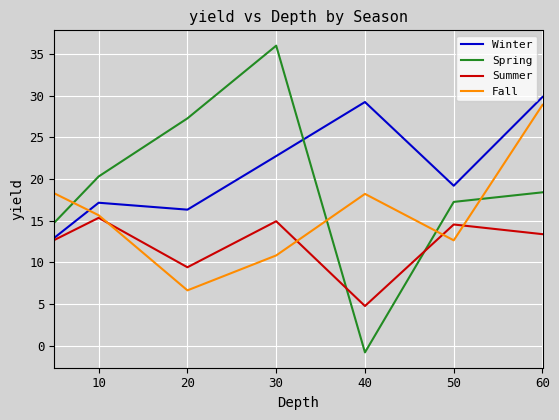

What is the minimum value for Winter?

12.9